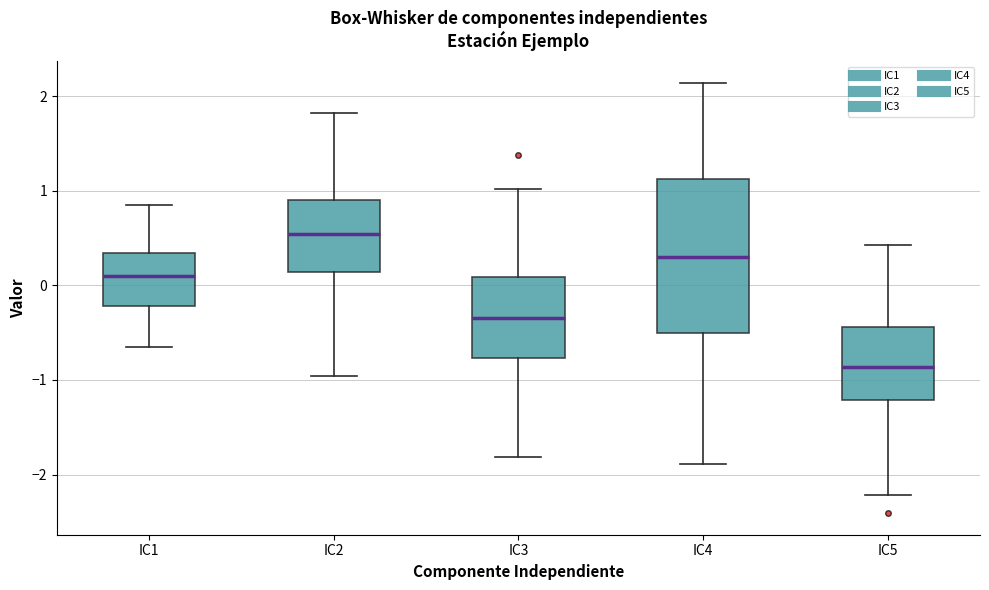

Which box's median line is the highest?

IC2